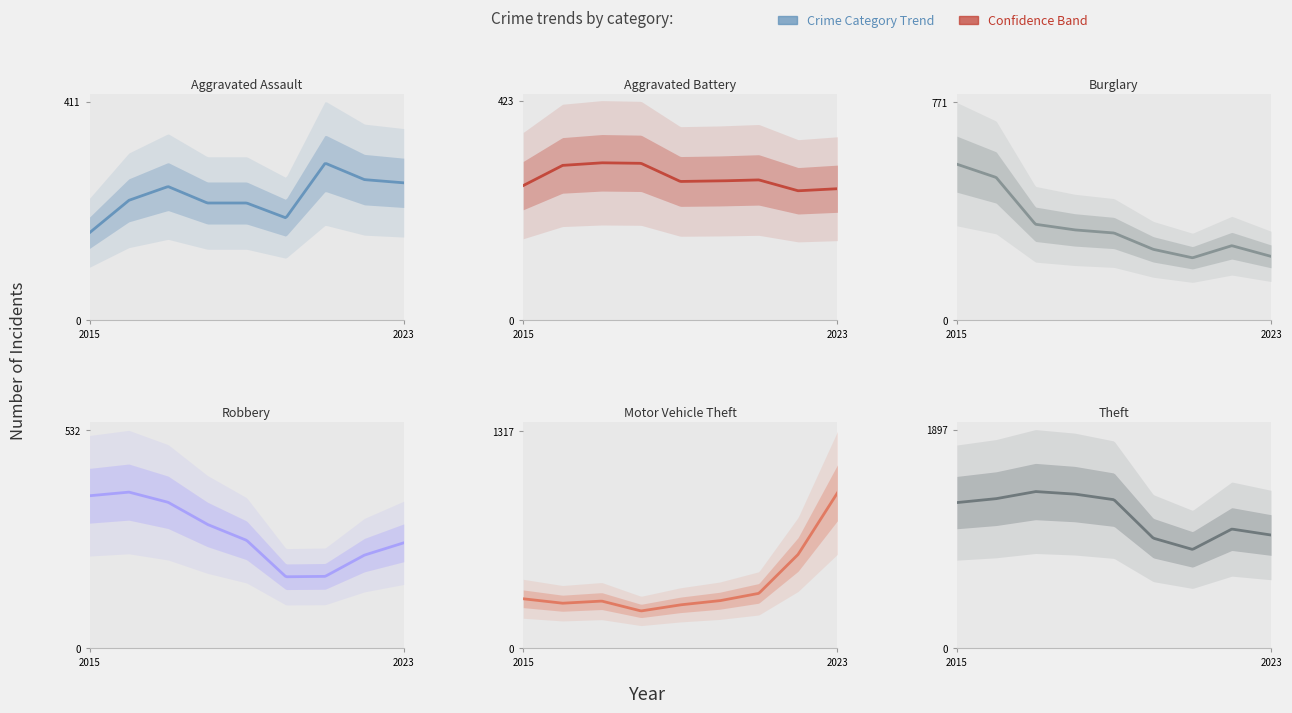

How many categories are shown in the chart?

9